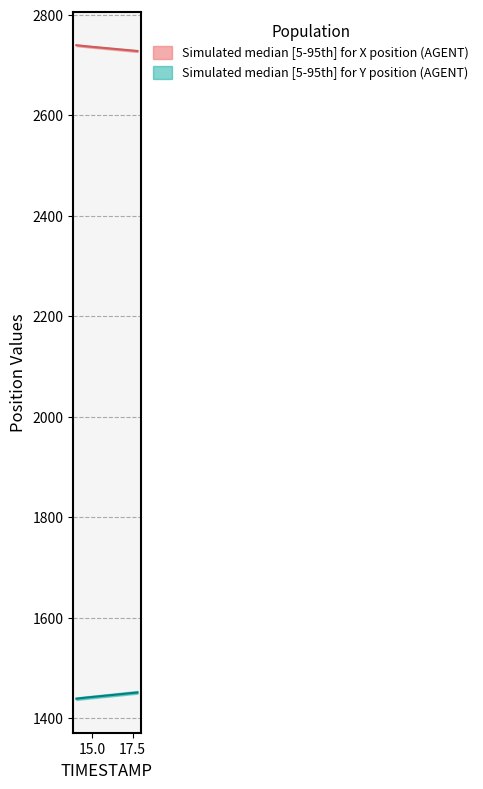

What is the difference between the Y_upper values at 17.2 and 17.8?

2.0